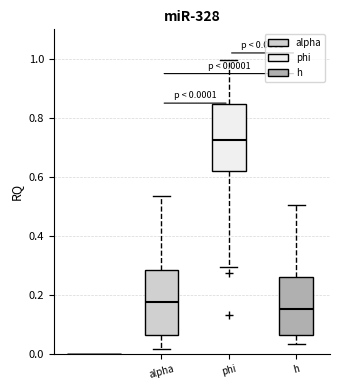

Which box's median line is the lowest?

h